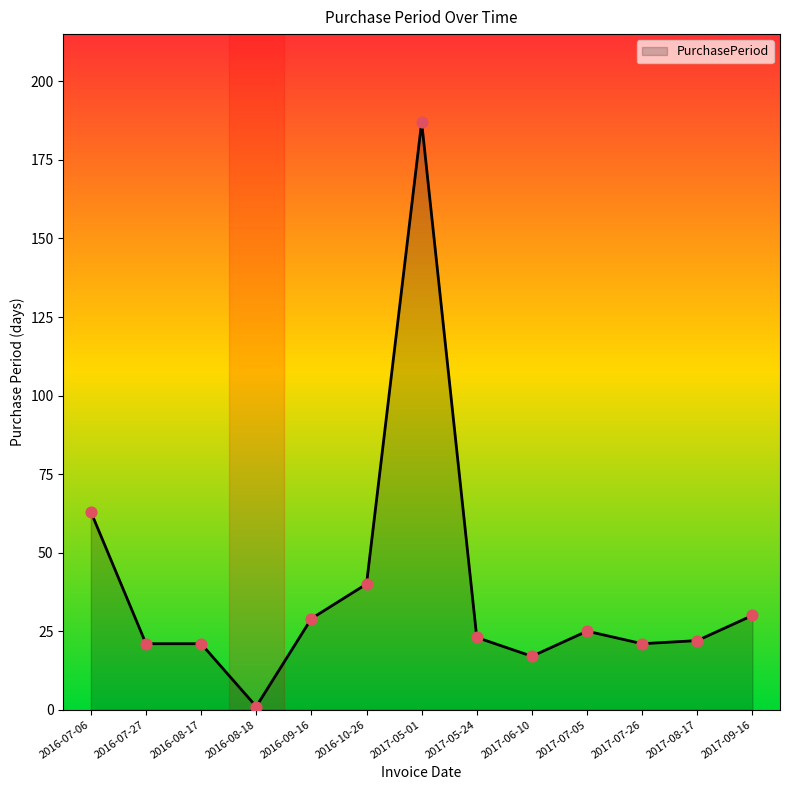

Approximately how many times larger is the value at 2017-05-24 compared to 2016-07-06?

0.4